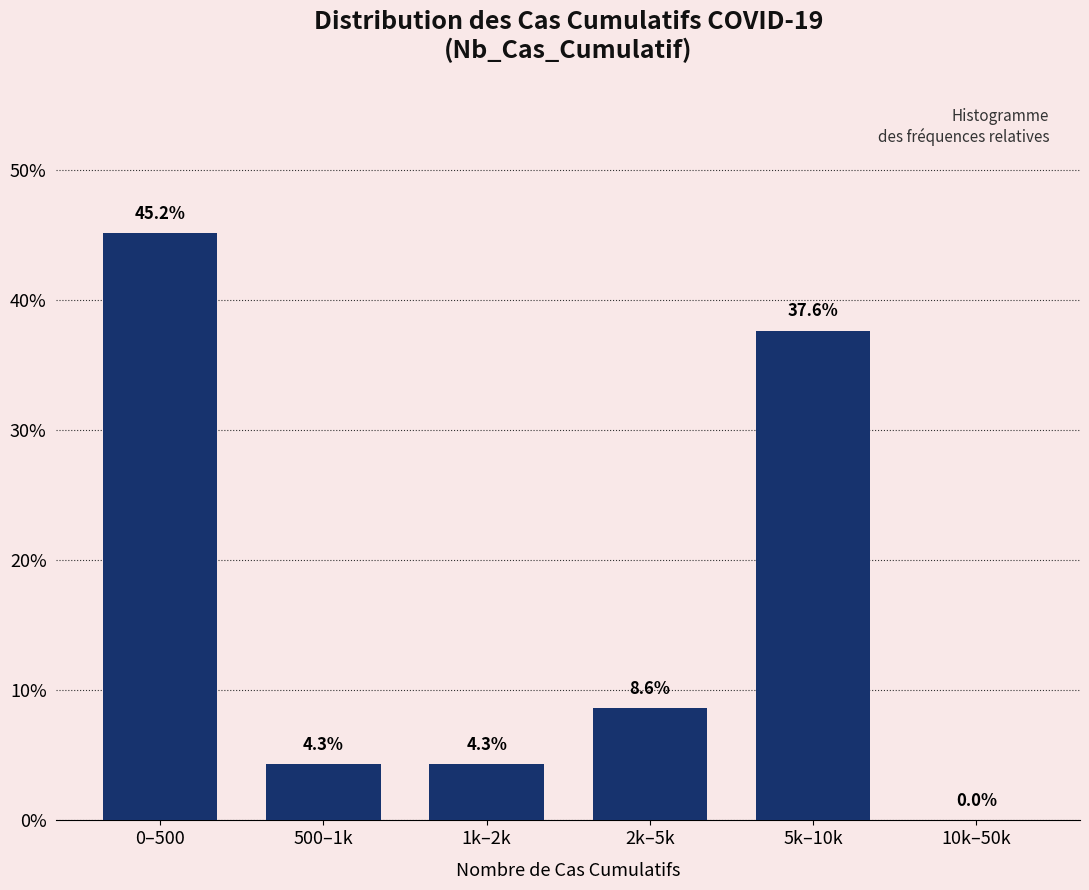

At which label does the data first exceed 8?

0–500